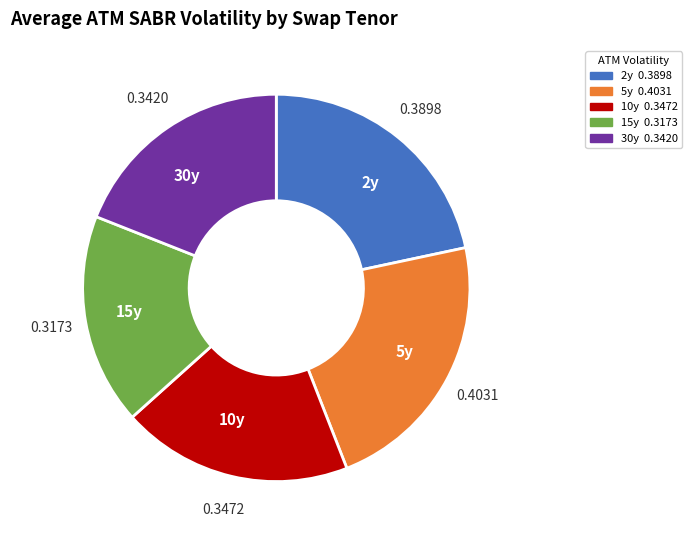

Combined, do 5y and 2y account for over 50%?

No